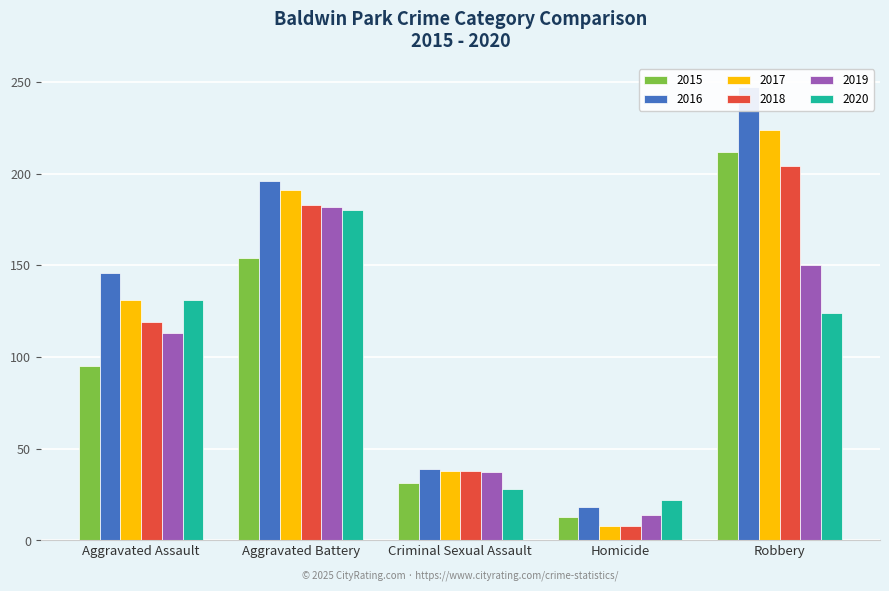

What is the approximate value of 2020 at Aggravated Battery, to the nearest 5?

180